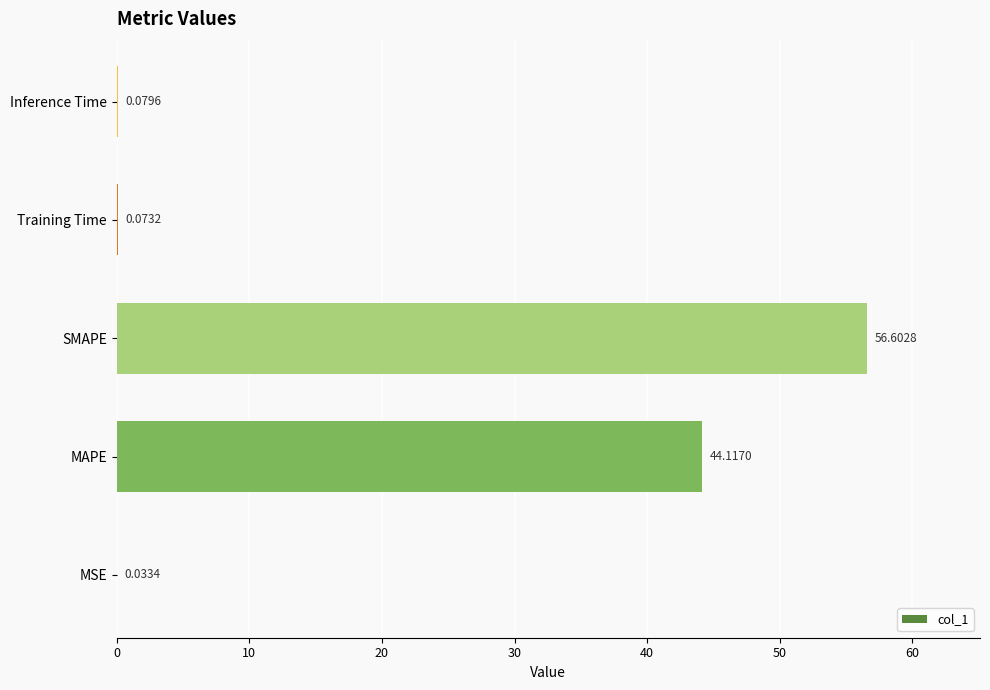

What is the sum of all values?

100.9